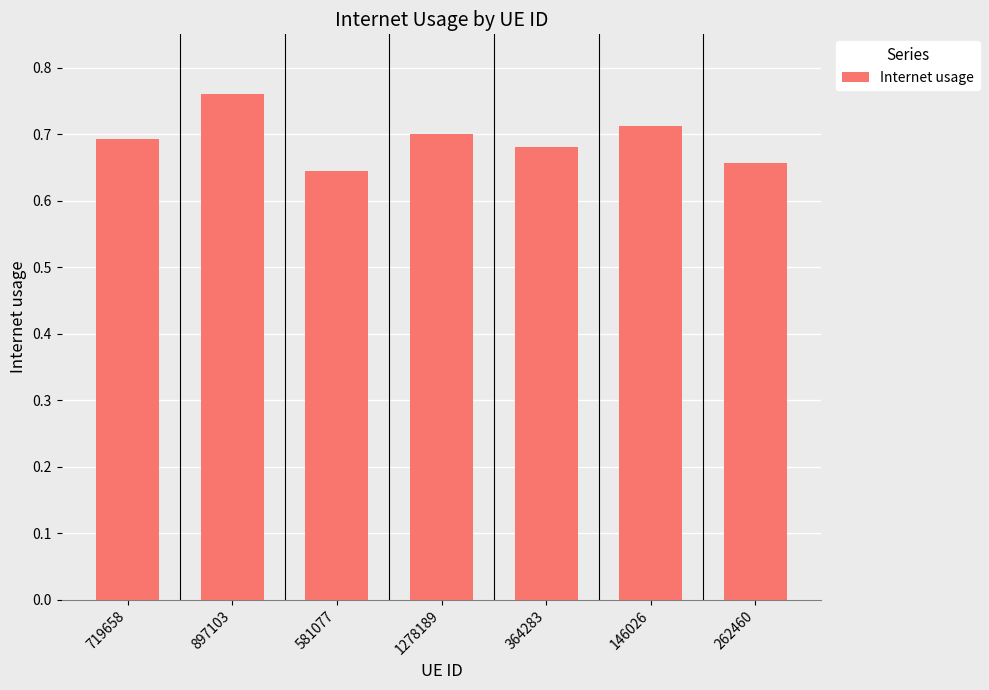

What is the sum of the values at 364283 and 262460?

1.3